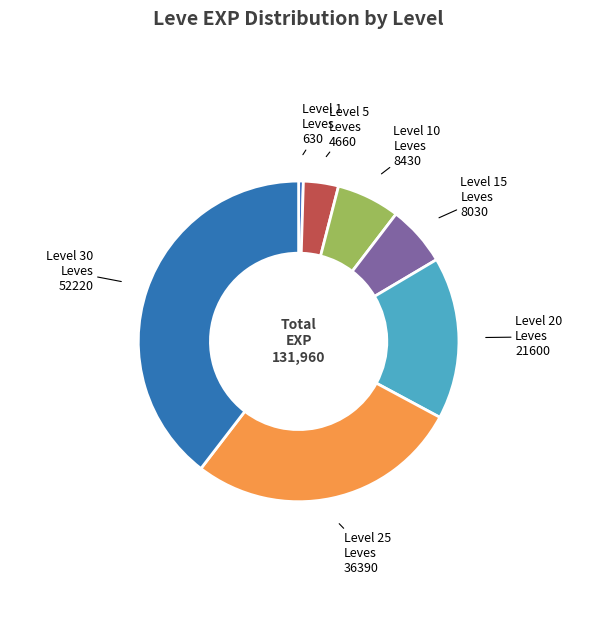

True or false: Level 1 Leves accounts for 0% of the total.

True